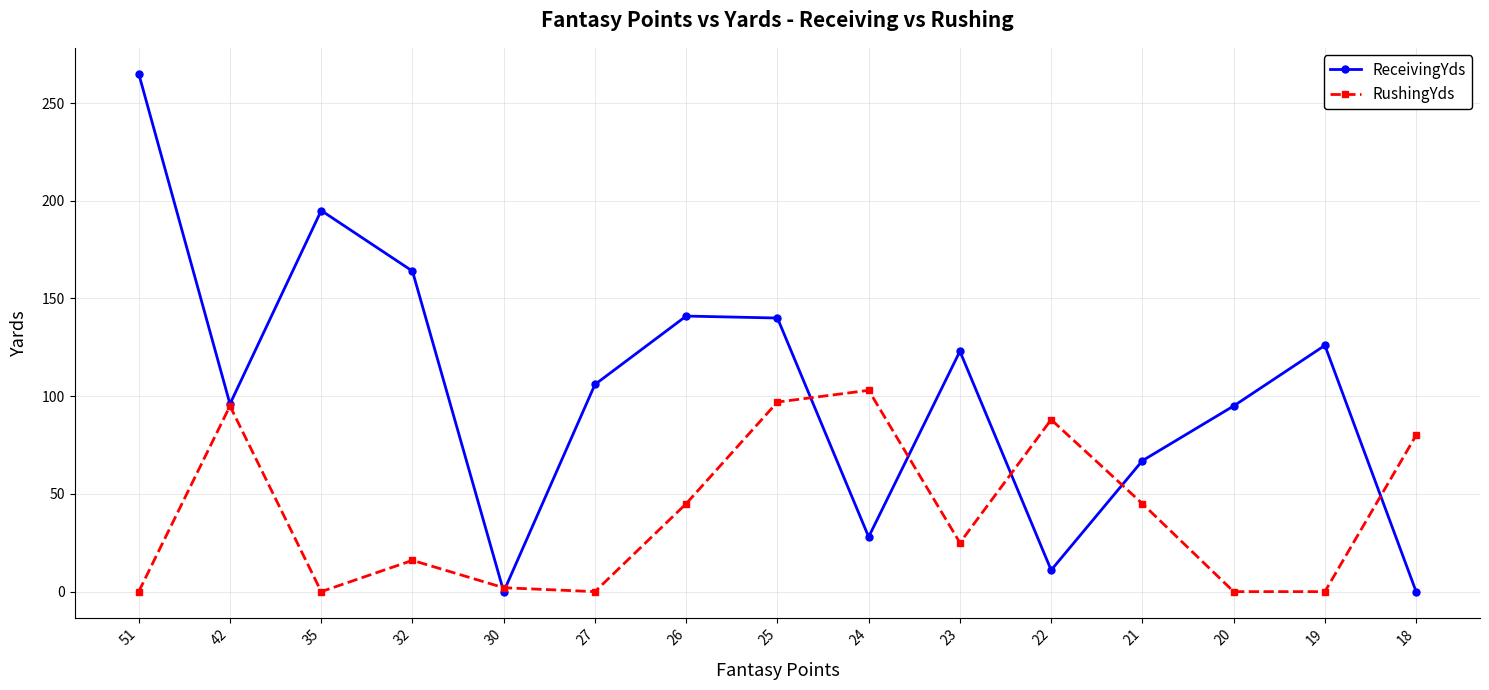

True or false: ReceivingYds has a value of 210 at 23.

False